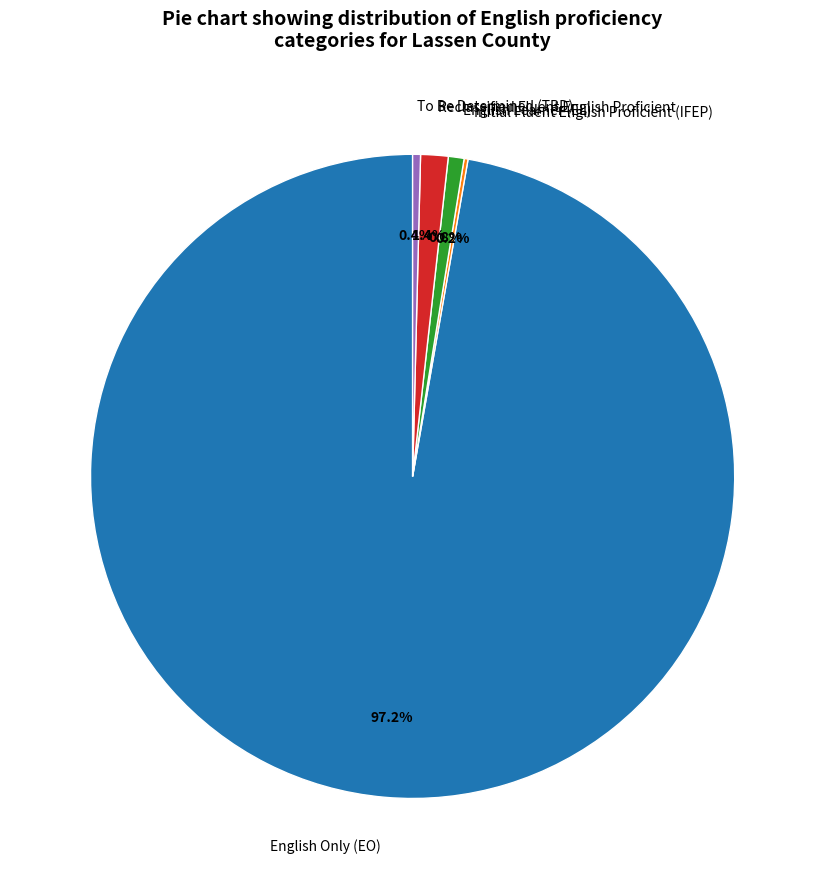

Is there a majority slice in this chart?

Yes